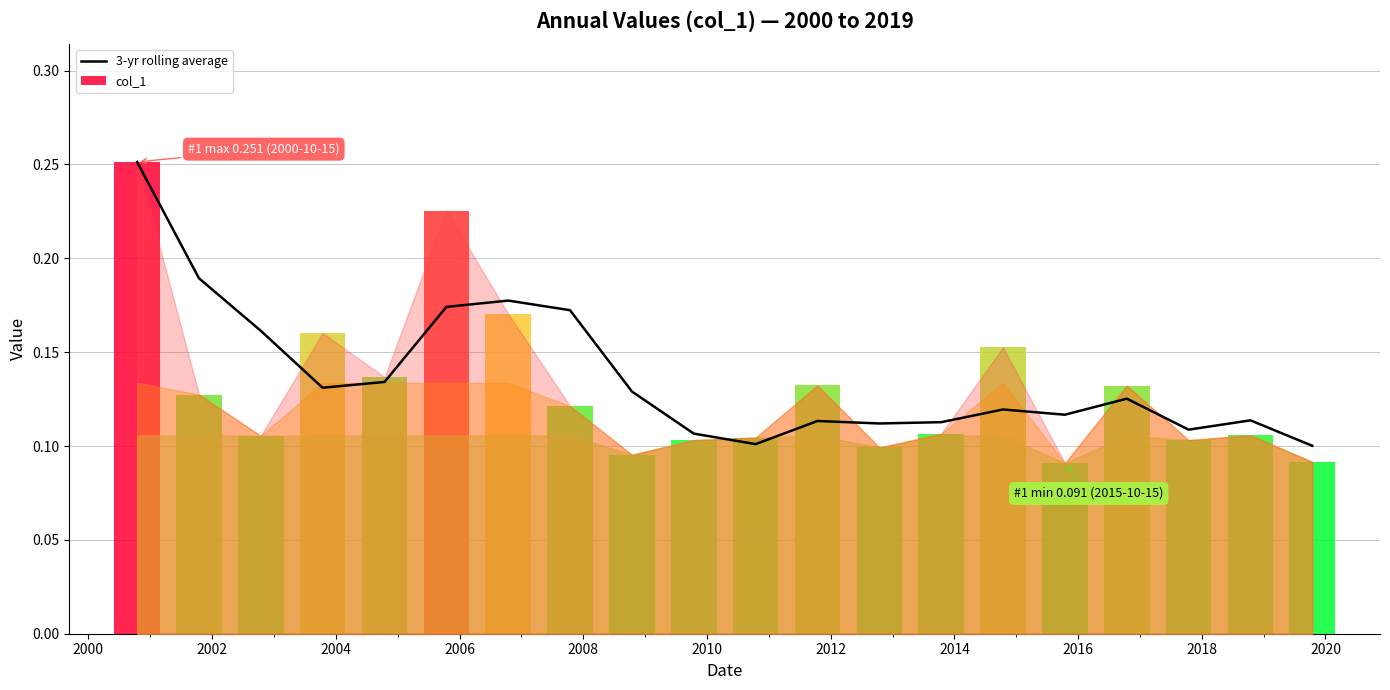

What is the difference between the maximum and minimum values?

0.2